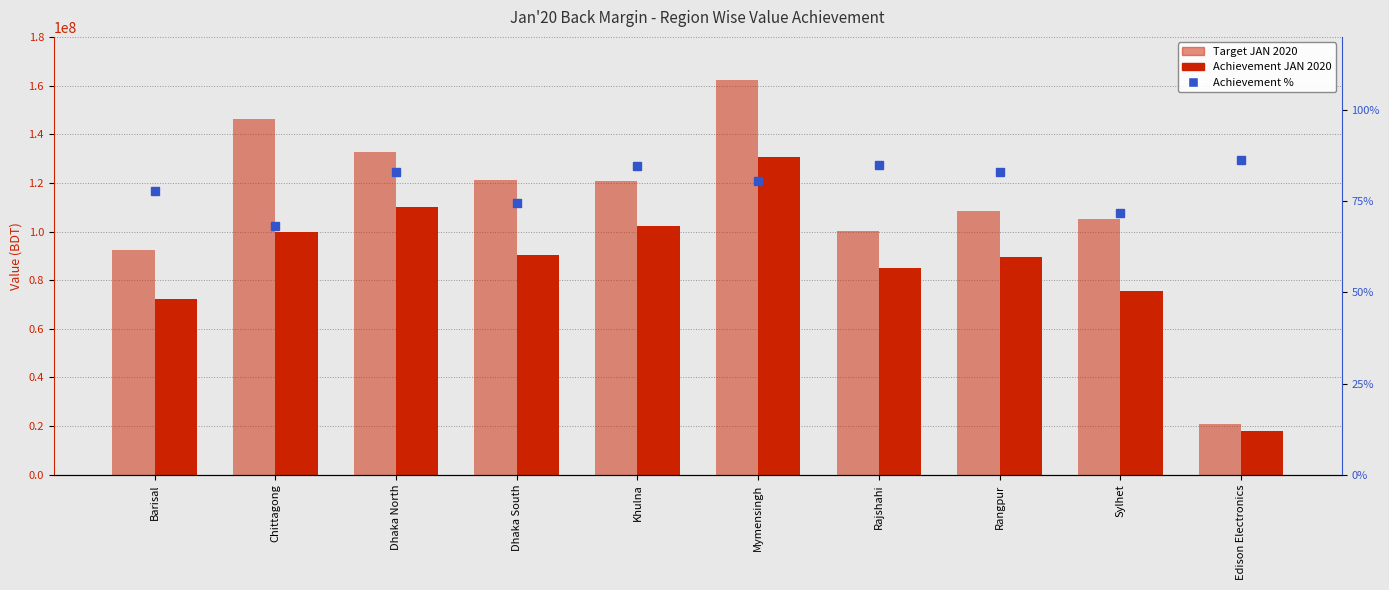

Is it true that Achievement JAN 2020 equals 30133658.7 at Chittagong?

False